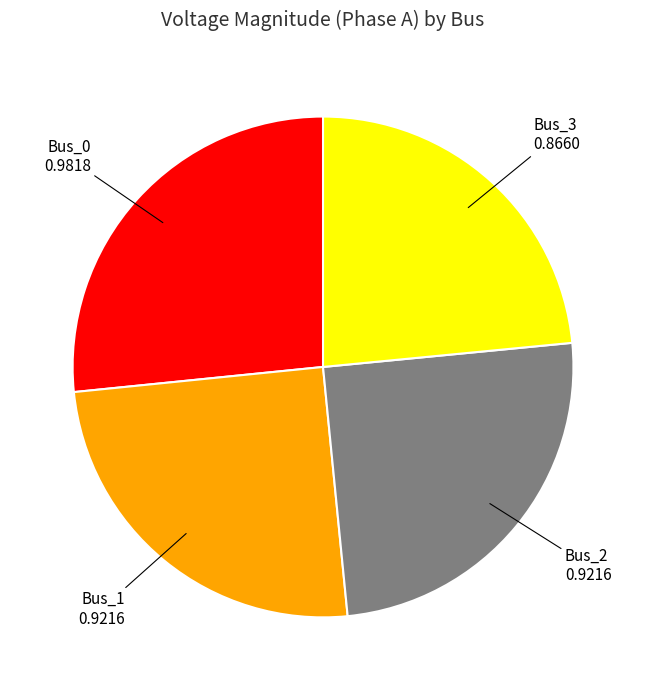

Count the number of slices in the pie.

4